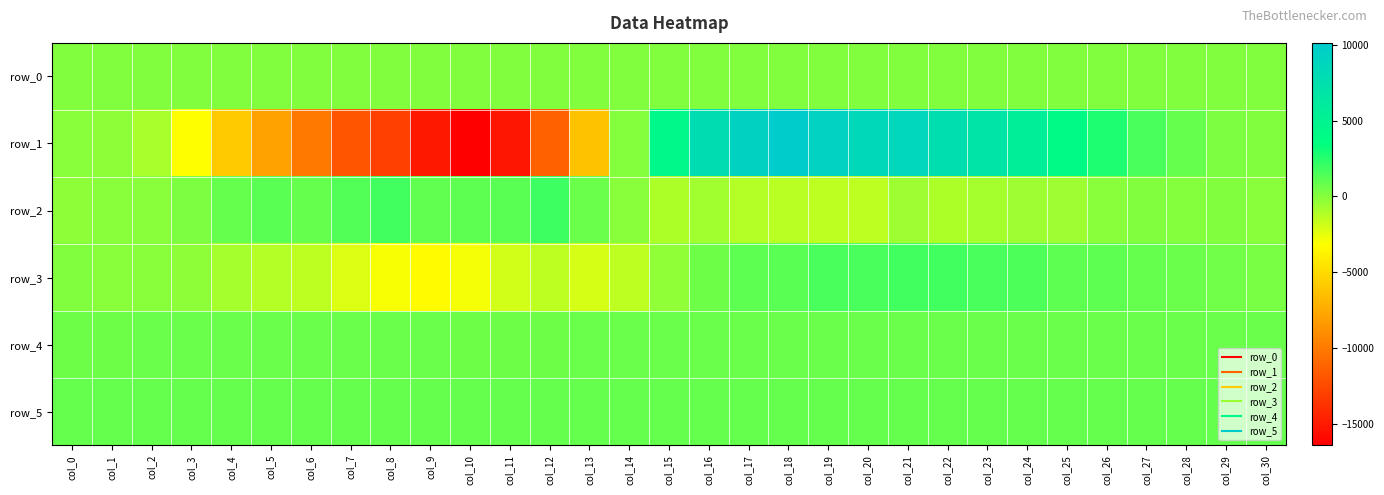

Reading right to left, transcribe all the data shown in this chart.

row_0: col_30=169.7	col_29=169.7	col_28=169.6	col_27=169.6	col_26=169.5	col_25=169.5	col_24=169.4	col_23=169.4	col_22=169.4	col_21=169.3	col_20=169.2	col_19=169.2	col_18=169.2	col_17=169.1	col_16=169.0	col_15=169.0	col_14=168.9	col_13=168.9	col_12=168.8	col_11=168.8	col_10=168.7	col_9=168.7	col_8=168.6	col_7=168.6	col_6=168.5	col_5=168.5	col_4=168.4	col_3=168.4	col_2=168.3	col_1=168.3	col_0=168.2
row_1: col_30=101.0	col_29=269.0	col_28=801.0	col_27=1571.0	col_26=2720.0	col_25=4044.0	col_24=5573.0	col_23=7005.0	col_22=7655.0	col_21=8650.0	col_20=8558.0	col_19=9187.0	col_18=10134.0	col_17=9251.0	col_16=7878.0	col_15=4351.0	col_14=0.0	col_13=-6343.0	col_12=-11357.0	col_11=-15191.0	col_10=-16418.0	col_9=-15159.0	col_8=-13035.0	col_7=-11960.0	col_6=-10082.0	col_5=-7915.0	col_4=-5893.0	col_3=-3199.0	col_2=-921.0	col_1=-237.0	col_0=-85.0
row_2: col_30=-42.0	col_29=94.0	col_28=70.0	col_27=88.0	col_26=-80.0	col_25=-615.0	col_24=-644.0	col_23=-807.0	col_22=-1052.0	col_21=-607.0	col_20=-1434.0	col_19=-1392.0	col_18=-1370.0	col_17=-1243.0	col_16=-747.0	col_15=-1054.0	col_14=-75.0	col_13=711.0	col_12=1925.0	col_11=1214.0	col_10=1108.0	col_9=1001.0	col_8=1805.0	col_7=1390.0	col_6=842.0	col_5=1164.0	col_4=875.0	col_3=185.0	col_2=-42.0	col_1=-69.0	col_0=-196.0
row_3: col_30=312.0	col_29=540.0	col_28=709.0	col_27=886.0	col_26=1072.0	col_25=1083.0	col_24=1431.0	col_23=1568.0	col_22=1826.0	col_21=1819.0	col_20=1599.0	col_19=1582.0	col_18=1120.0	col_17=1044.0	col_16=648.0	col_15=-240.0	col_14=-1476.0	col_13=-2064.0	col_12=-1473.0	col_11=-1953.0	col_10=-2854.0	col_9=-3347.0	col_8=-3000.0	col_7=-2218.0	col_6=-1381.0	col_5=-1205.0	col_4=-856.0	col_3=-219.0	col_2=-93.0	col_1=-33.0	col_0=84.0
row_4: col_30=714.0	col_29=710.0	col_28=714.0	col_27=713.0	col_26=714.0	col_25=714.0	col_24=722.0	col_23=715.0	col_22=721.0	col_21=724.0	col_20=724.0	col_19=729.0	col_18=729.0	col_17=726.0	col_16=728.0	col_15=728.0	col_14=723.0	col_13=696.0	col_12=693.0	col_11=685.0	col_10=693.0	col_9=708.0	col_8=717.0	col_7=713.0	col_6=705.0	col_5=702.0	col_4=700.0	col_3=697.0	col_2=696.0	col_1=689.0	col_0=690.0
row_5: col_30=863.0	col_29=867.0	col_28=863.0	col_27=872.0	col_26=862.0	col_25=866.0	col_24=863.0	col_23=864.0	col_22=871.0	col_21=872.0	col_20=878.0	col_19=881.0	col_18=884.0	col_17=888.0	col_16=888.0	col_15=884.0	col_14=883.0	col_13=880.0	col_12=885.0	col_11=884.0	col_10=883.0	col_9=878.0	col_8=861.0	col_7=869.0	col_6=873.0	col_5=869.0	col_4=873.0	col_3=876.0	col_2=882.0	col_1=887.0	col_0=882.0